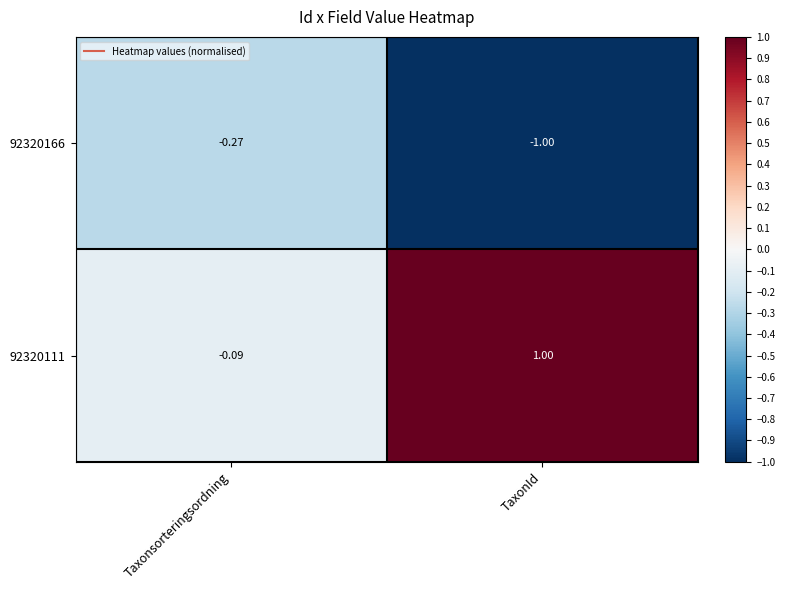

How many distinct data groups are displayed?

2